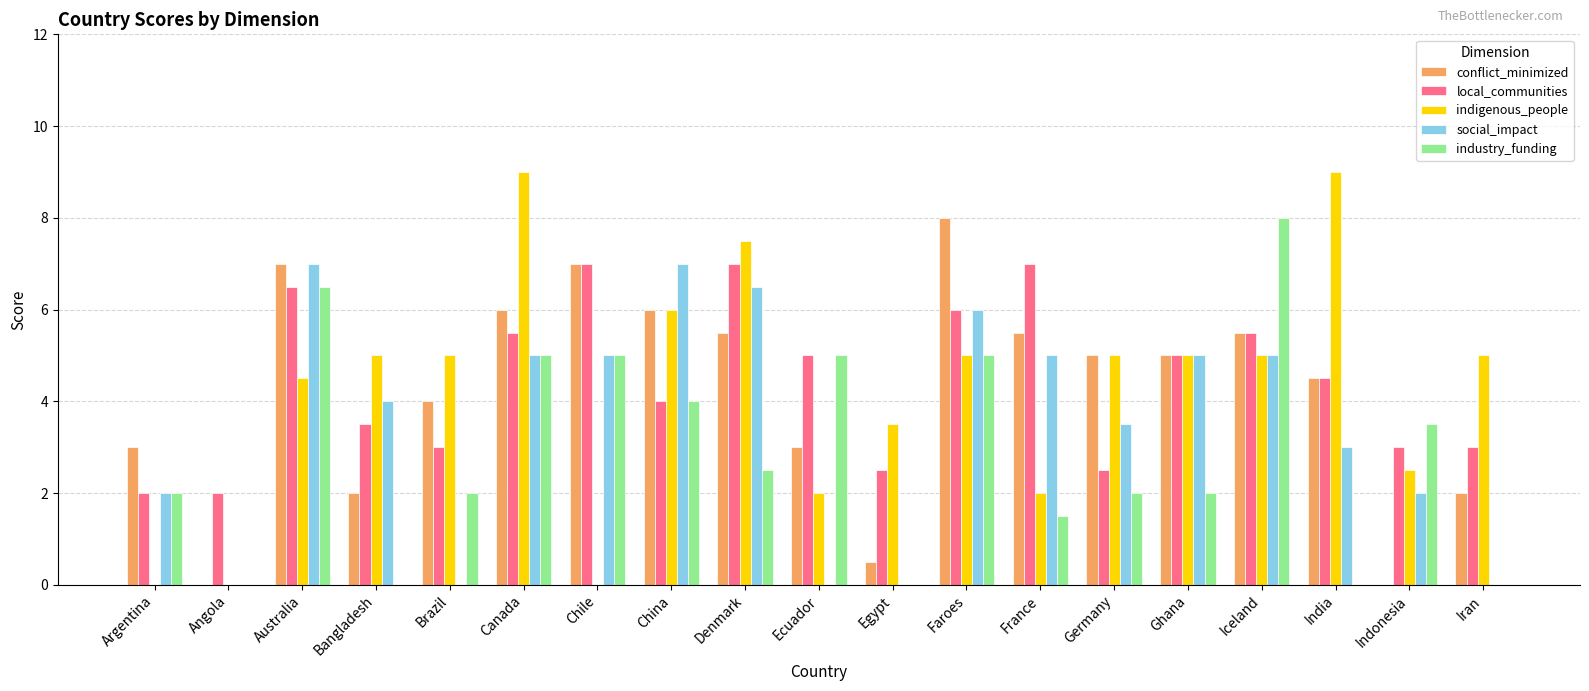

What is the sum of all indigenous_people values?

81.0